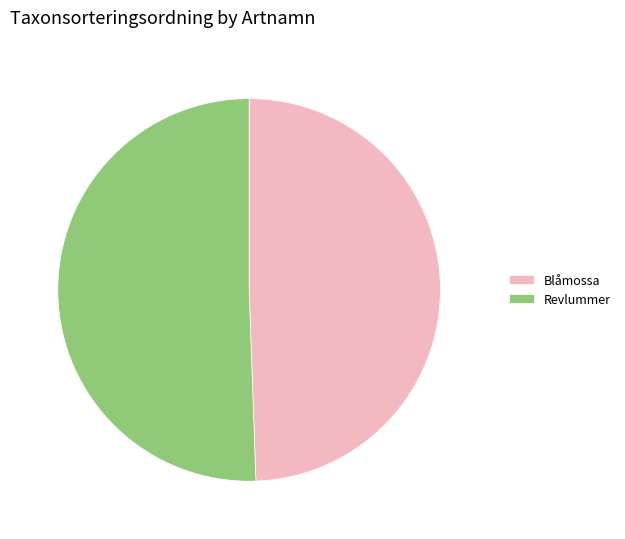

Is it true that Blåmossa is 37% of the pie?

False